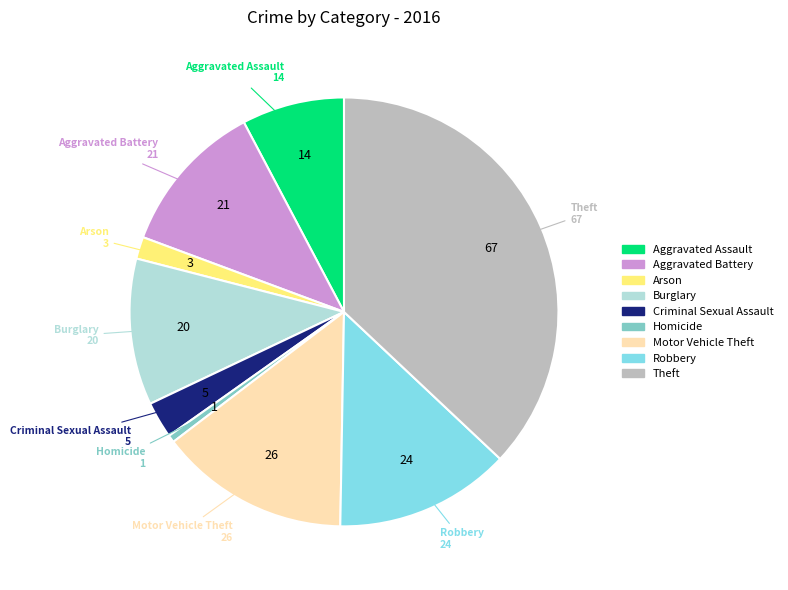

Which category has the smallest portion of the pie?

Homicide